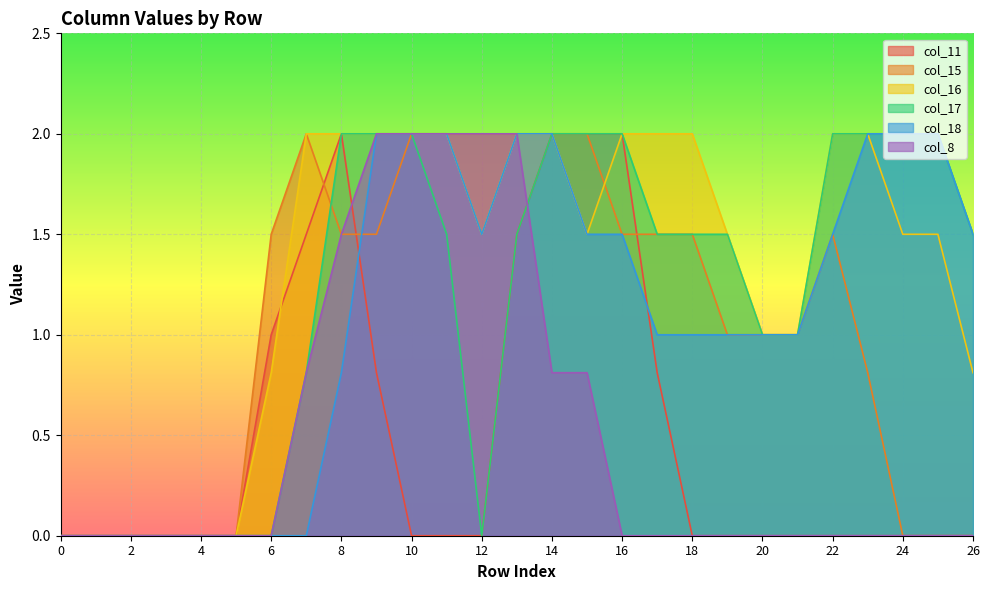

True or false: col_11 and col_17 intersect in this chart.

False